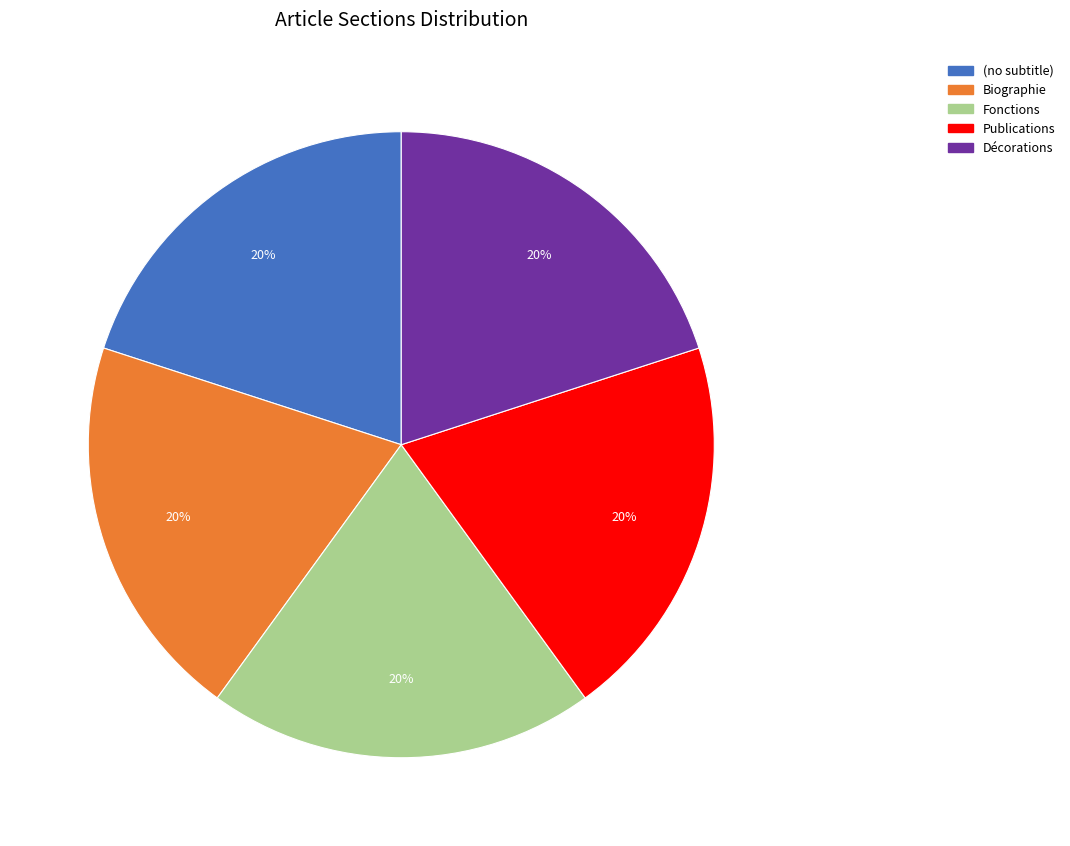

To the nearest percent, what portion does Décorations represent?

20%